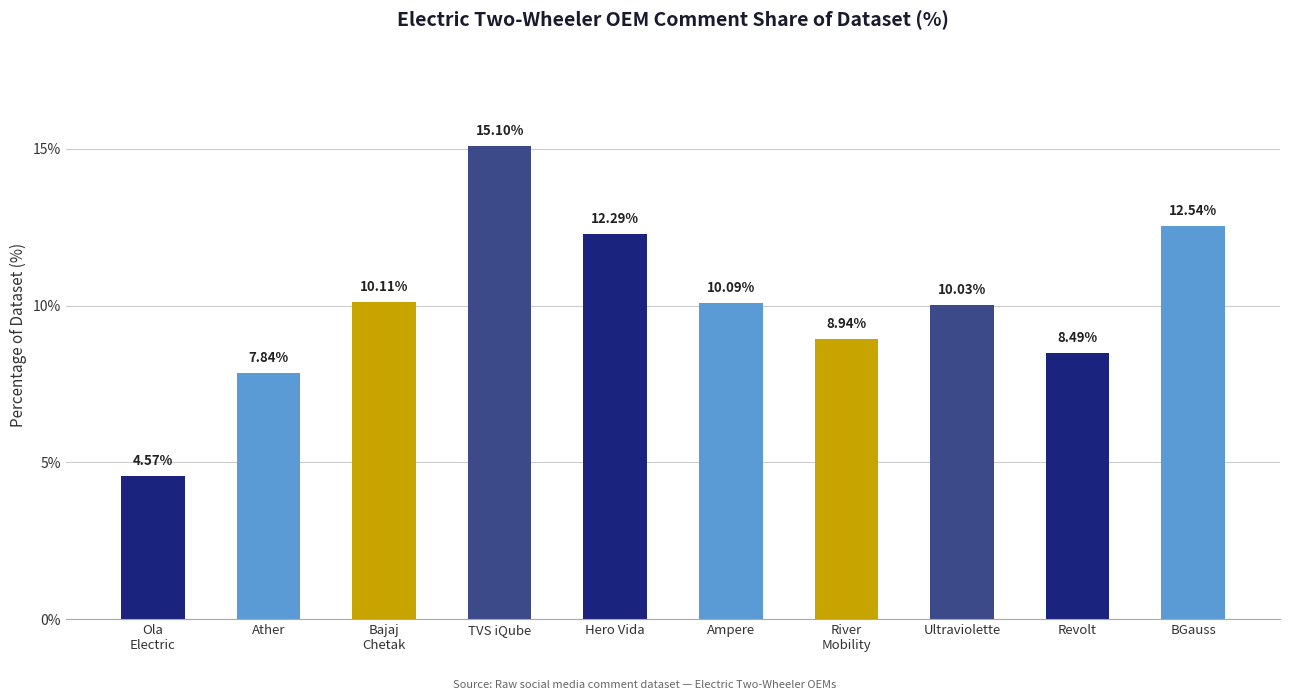

What position from the left is BGauss?

10